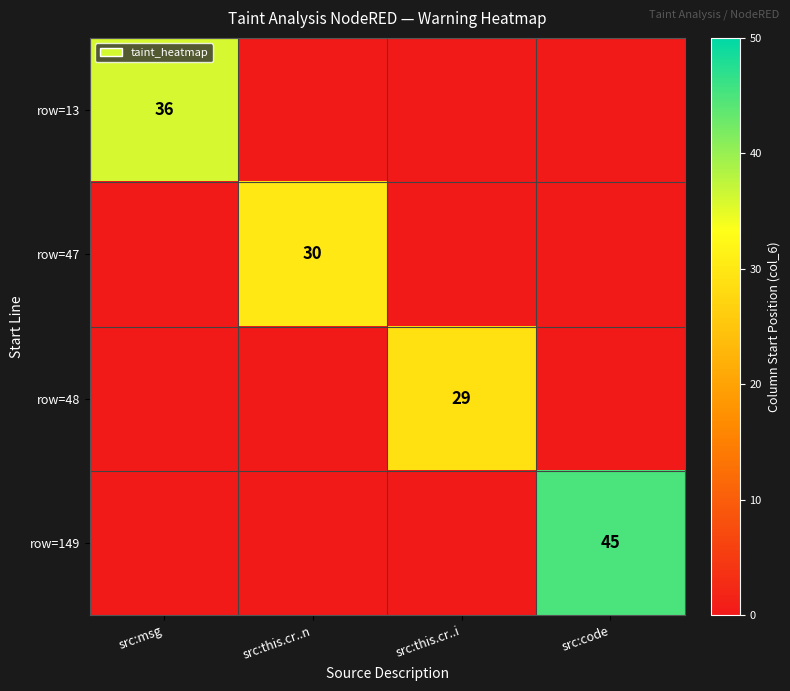

Count the number of data series in this chart.

4